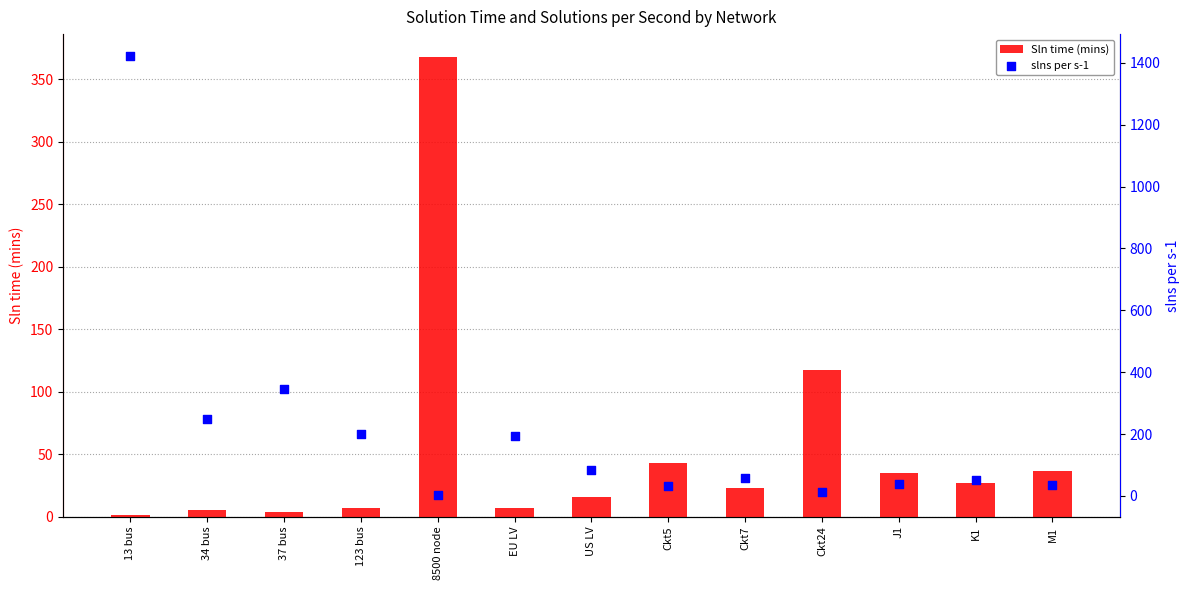

What is the total value across all series at J1?

73.1